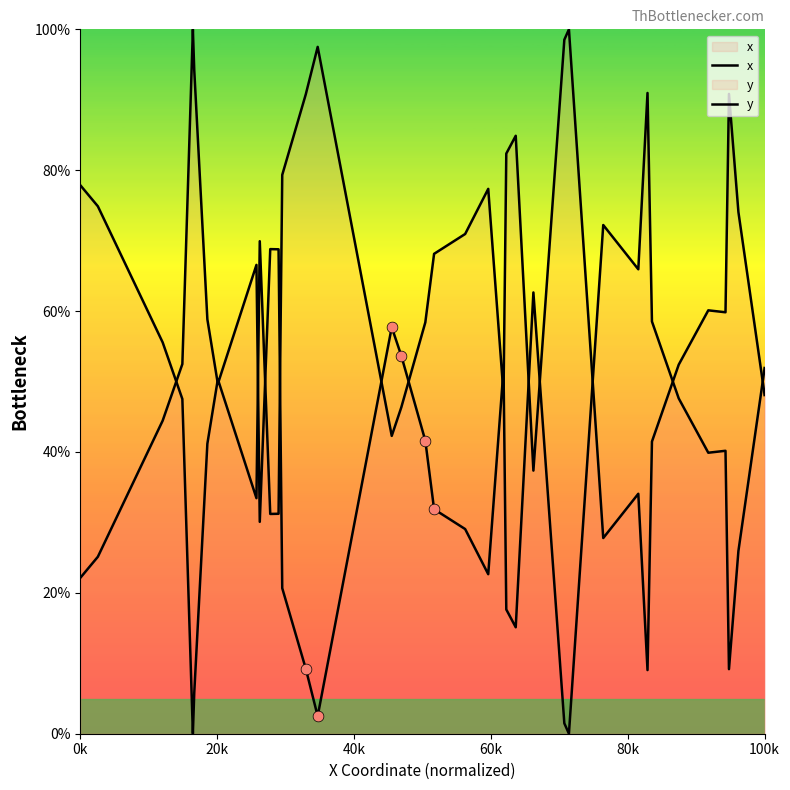

Is the value of y at 40k greater than the value of x at 31?

No